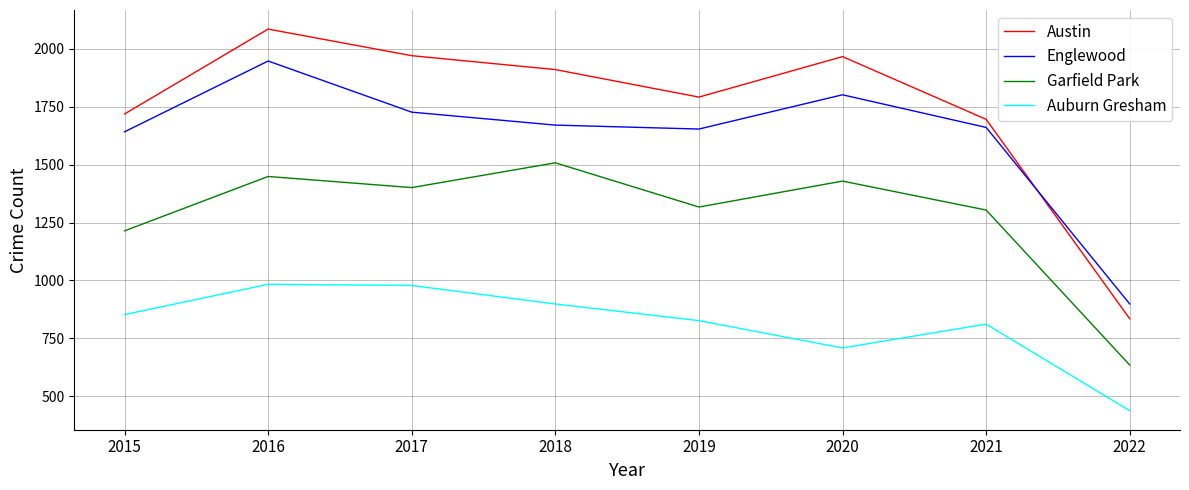

What is the spread (max minus min) of values at 2019?

966